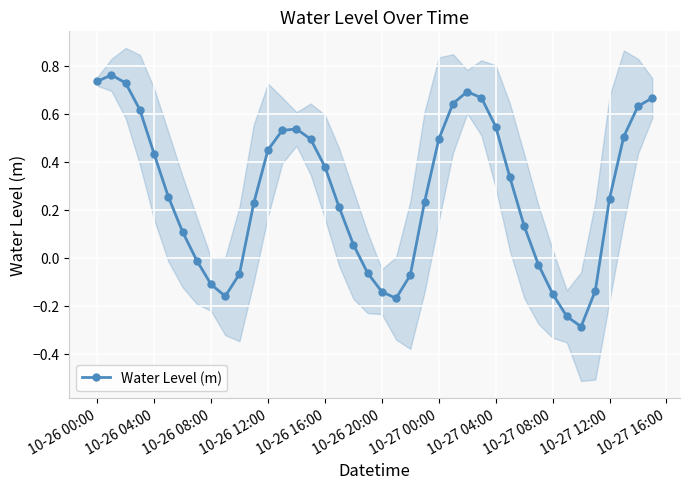

How many interior local valleys does the Water Level (m) series have?

3